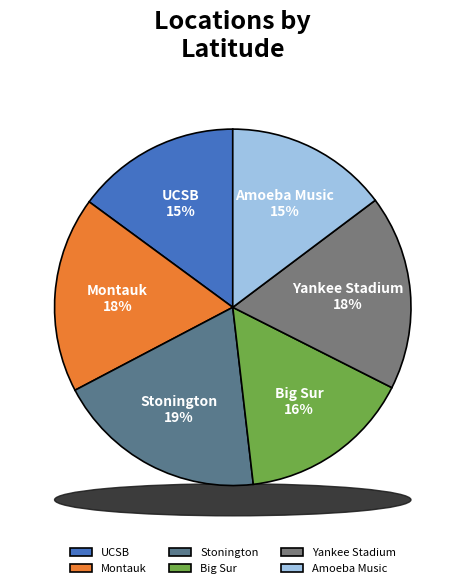

Does any single category account for the majority?

No